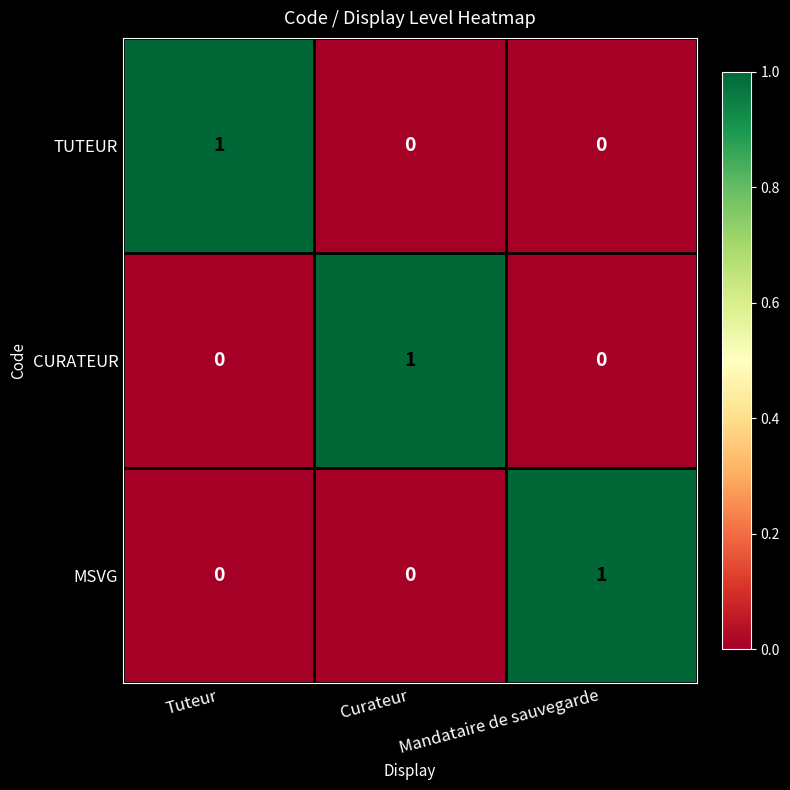

At which label does CURATEUR reach its peak?

Curateur